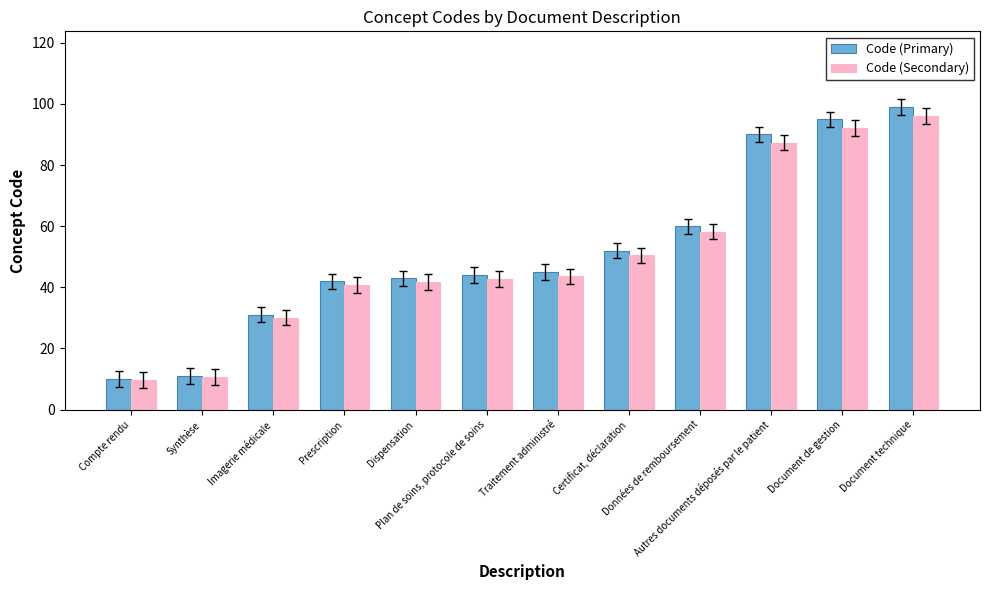

Rank the series by their maximum value, from lowest to highest.

Code (Secondary), Code (Primary)